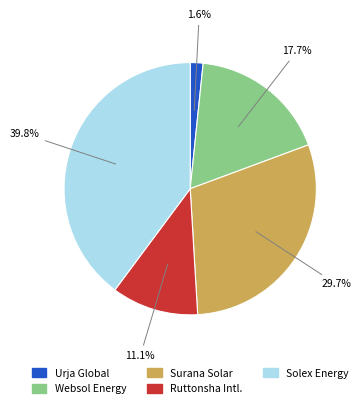

Is there any slice that represents more than half of the pie?

No